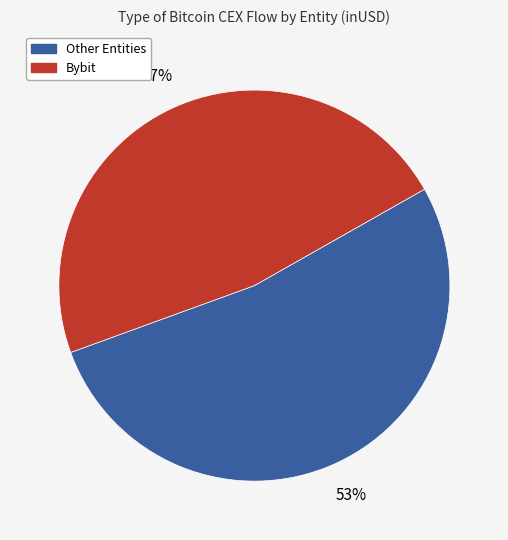

Is there a majority slice in this chart?

Yes